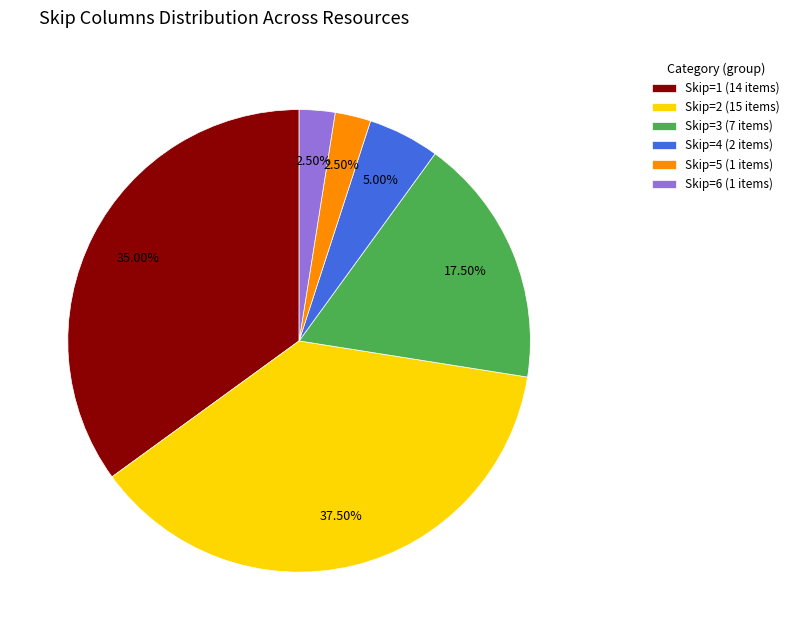

How many segments does this pie chart have?

6